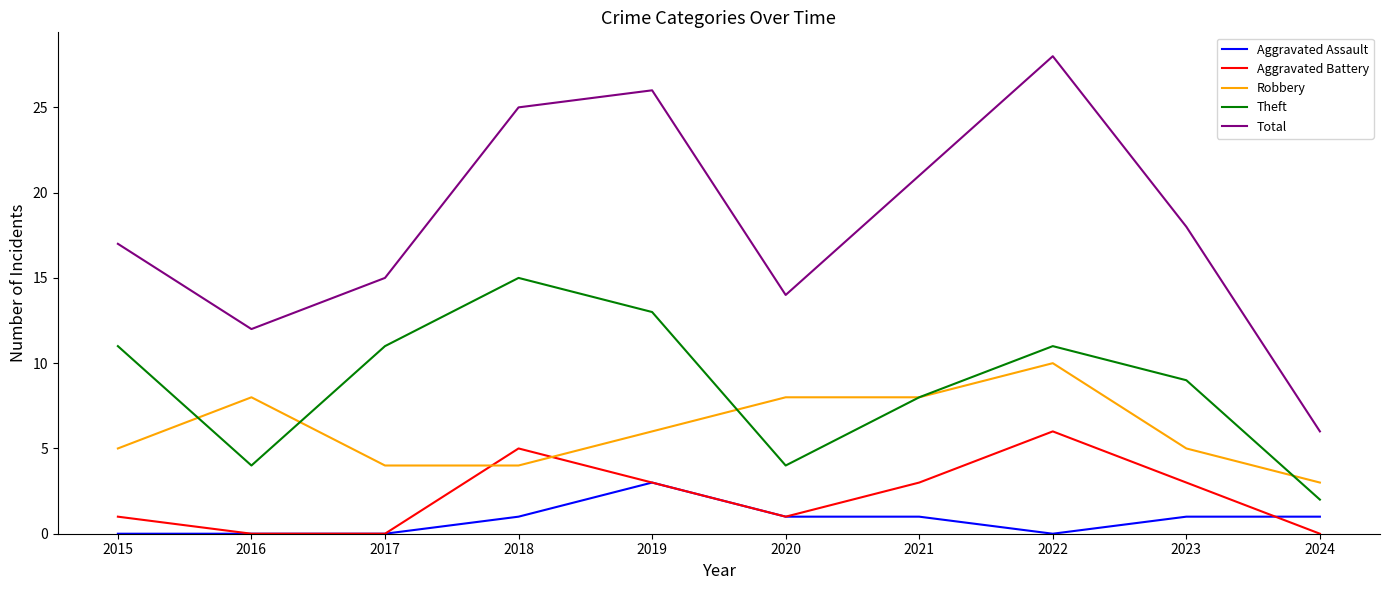

Rank the series by their maximum value, from highest to lowest.

Total, Theft, Robbery, Aggravated Battery, Aggravated Assault